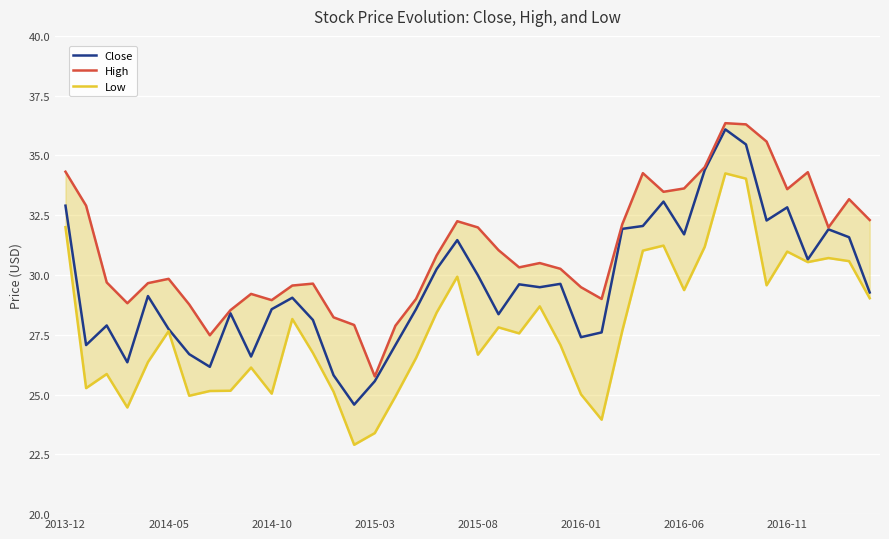

What is the total value across all series at 31?

100.1